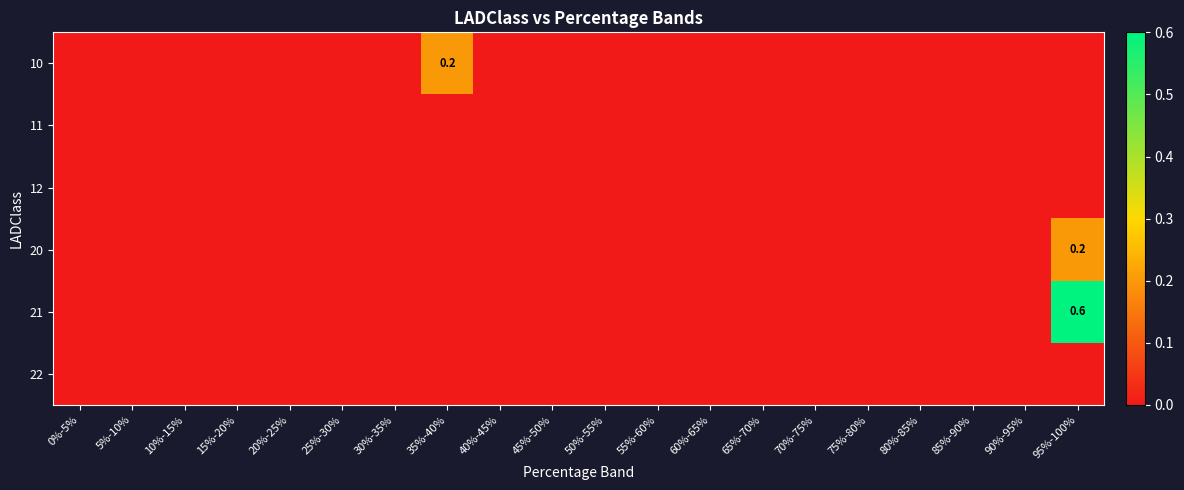

True or false: 10 has a value of 0.1 at 15%-20%.

False